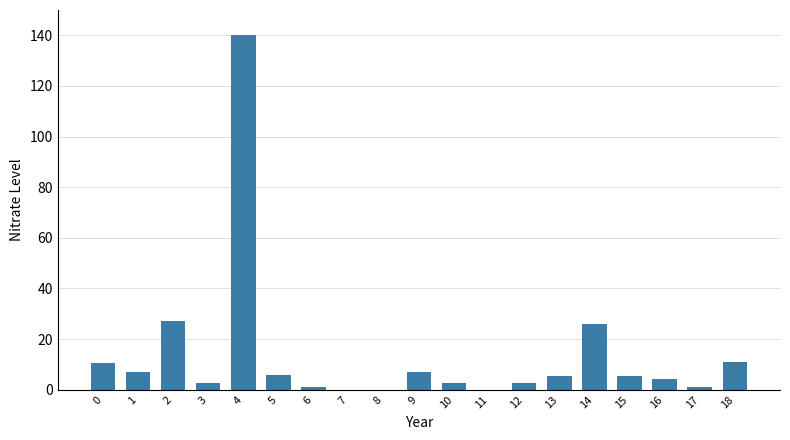

What is the sum of the values at 15 and 0?

16.0